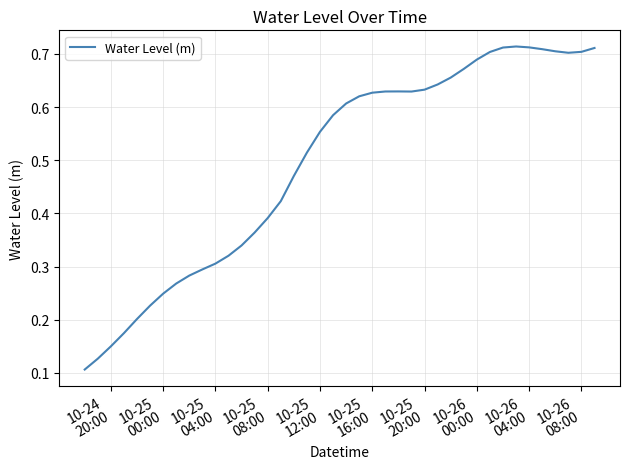

How many lines are shown in the chart?

1